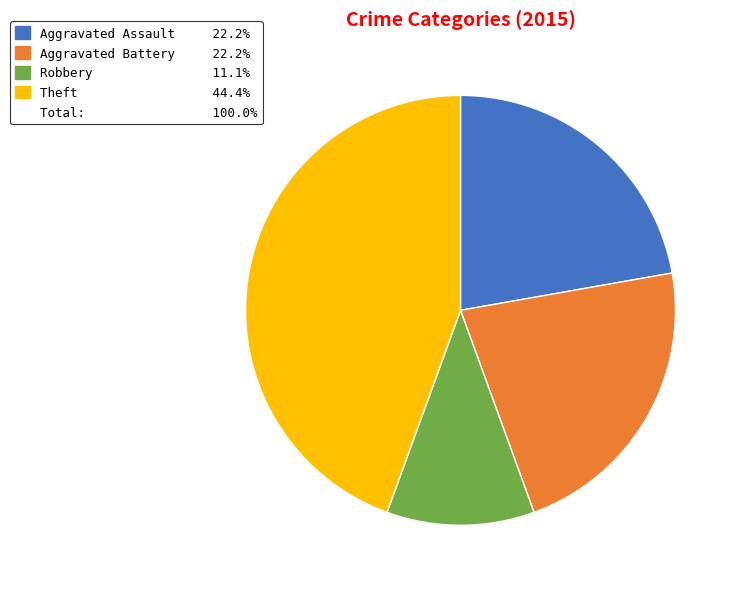

Is there a majority slice in this chart?

No